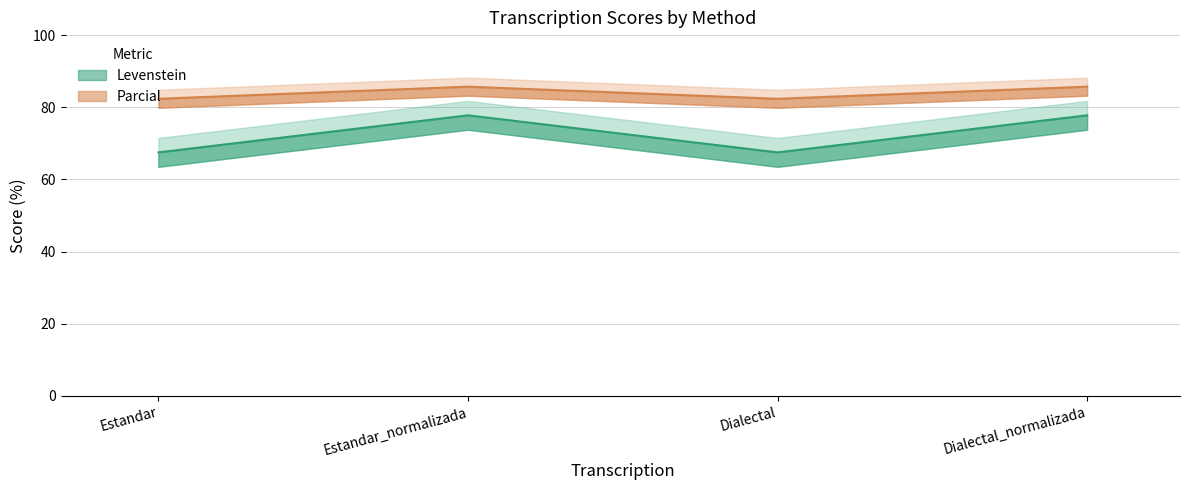

At which category does Parcial reach its first local valley?

Dialectal